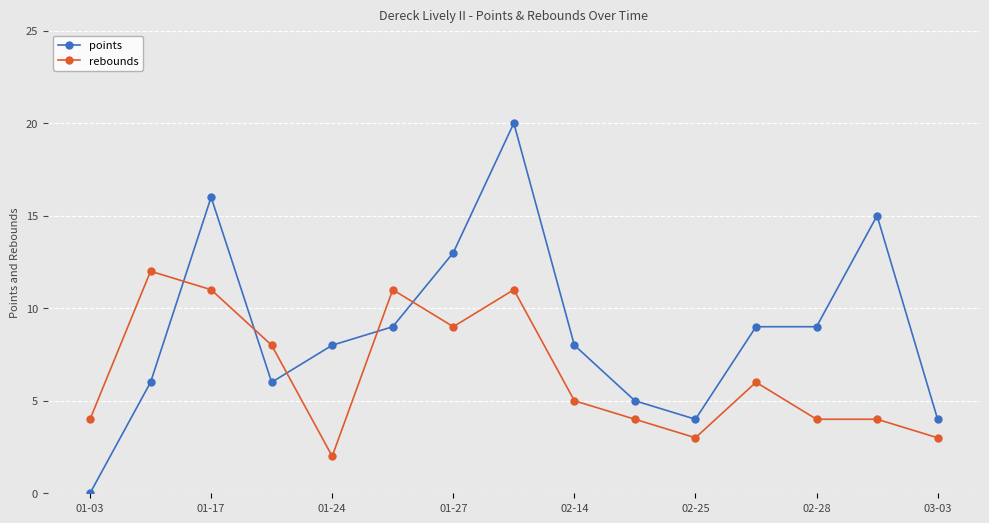

How many data points in rebounds are less than 5?

7